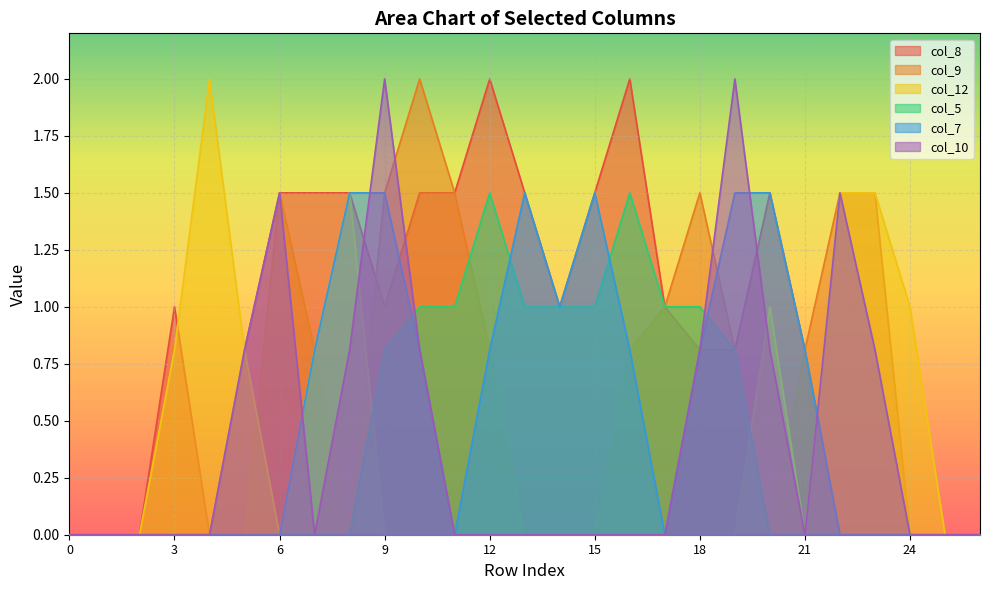

What is the difference between the highest and lowest values at 4?

2.0